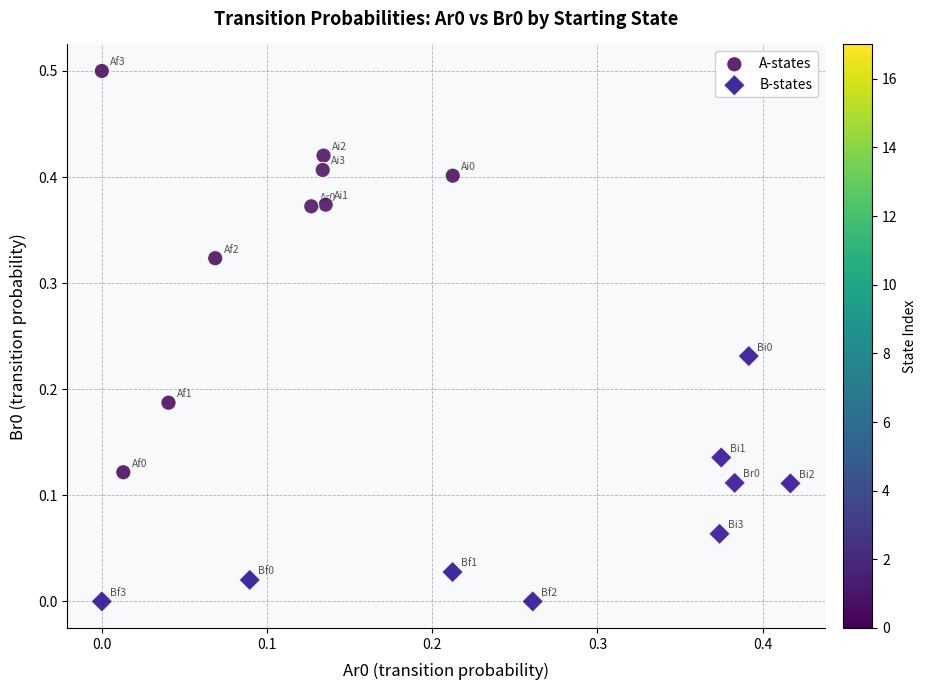

Which series has the widest spread of Y values?

A-states